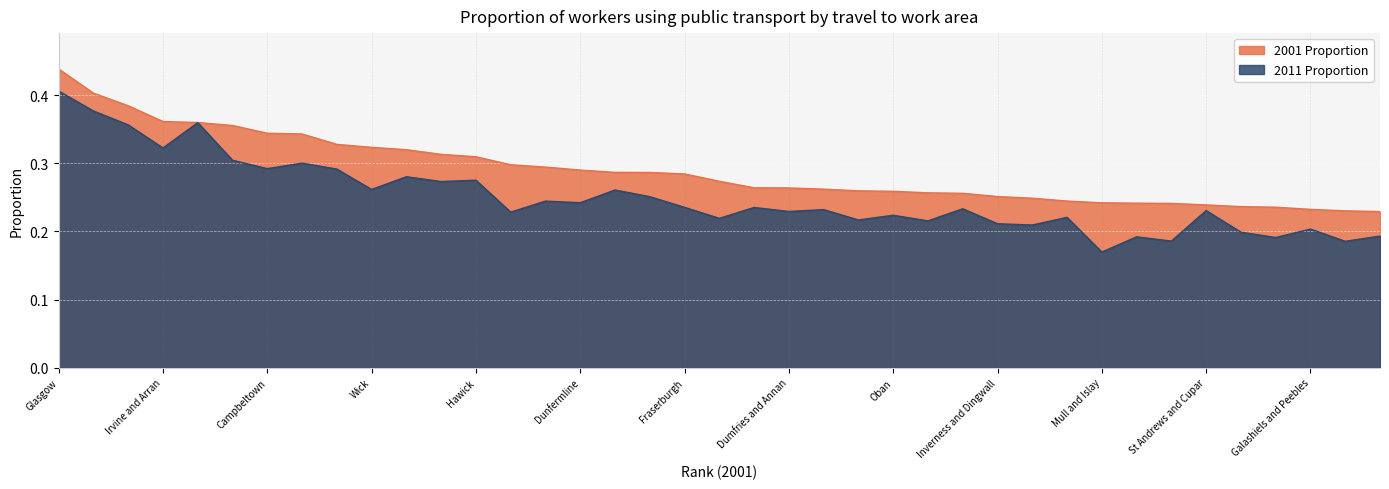

True or false: proportion_2001 and proportion_2011 intersect in this chart.

False